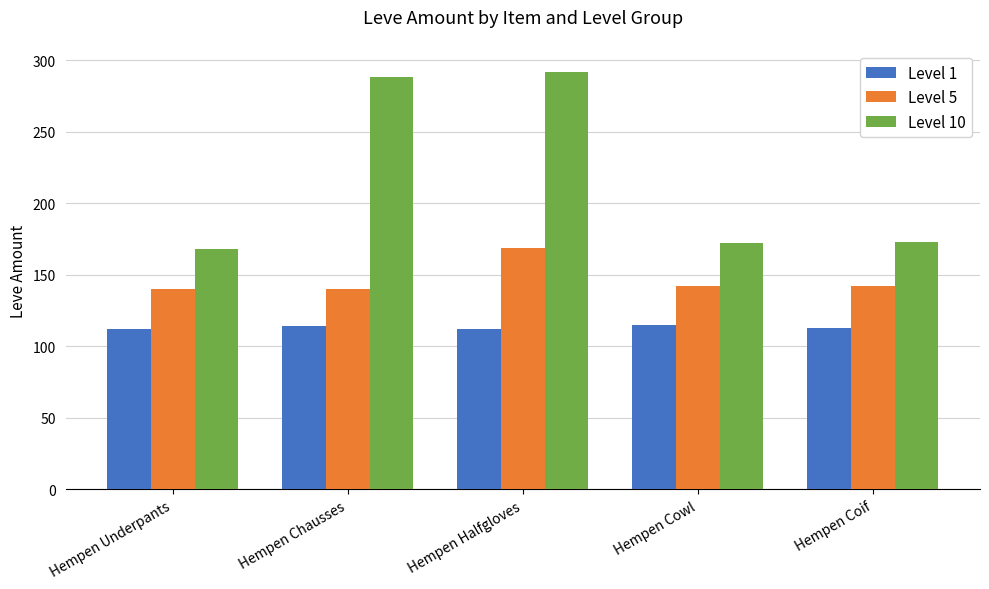

How many groups of bars are there?

5